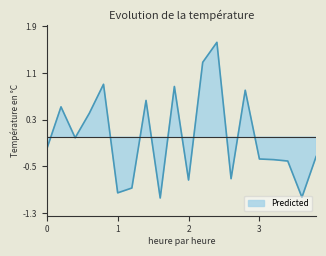

What is the difference between the maximum and minimum values?

2.7